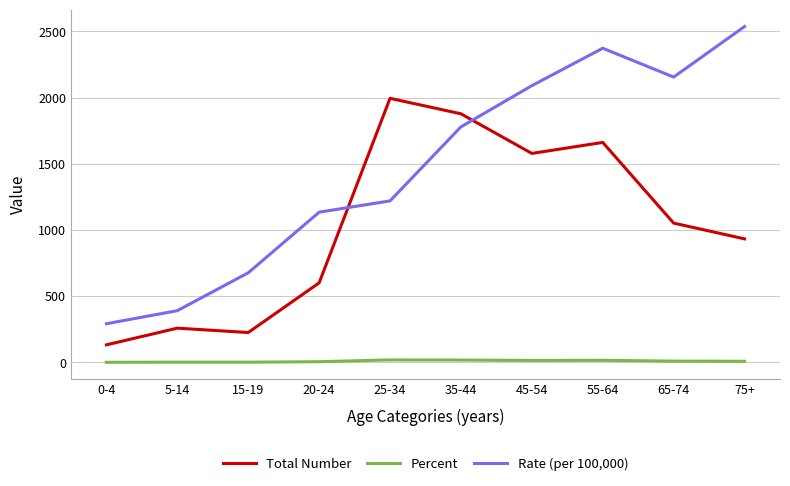

At 75+, list the series in order from largest to smallest.

Rate (per 100,000), Total Number, Percent